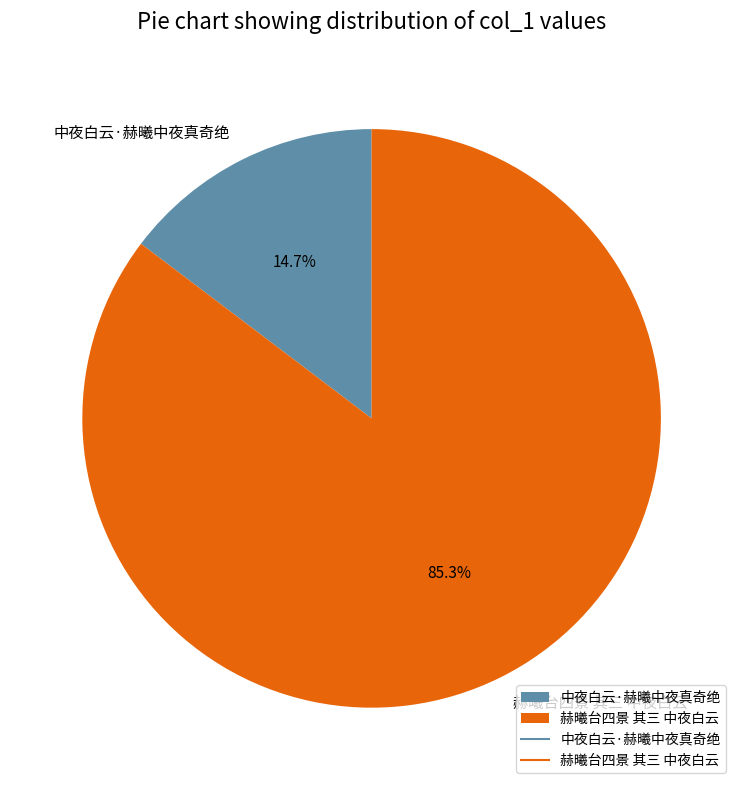

To the nearest percent, what portion does 赫曦台四景 其三 中夜白云 represent?

85%